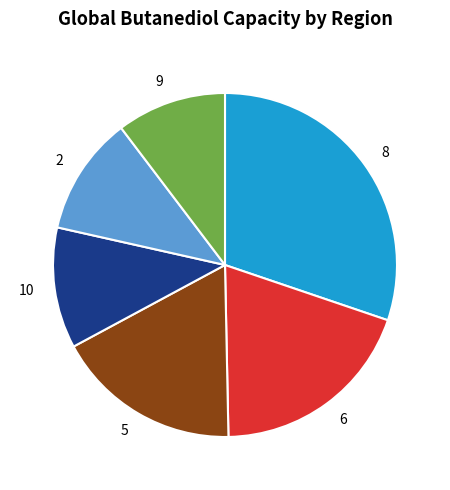

Is the sum of 5 and 9 greater than half?

No